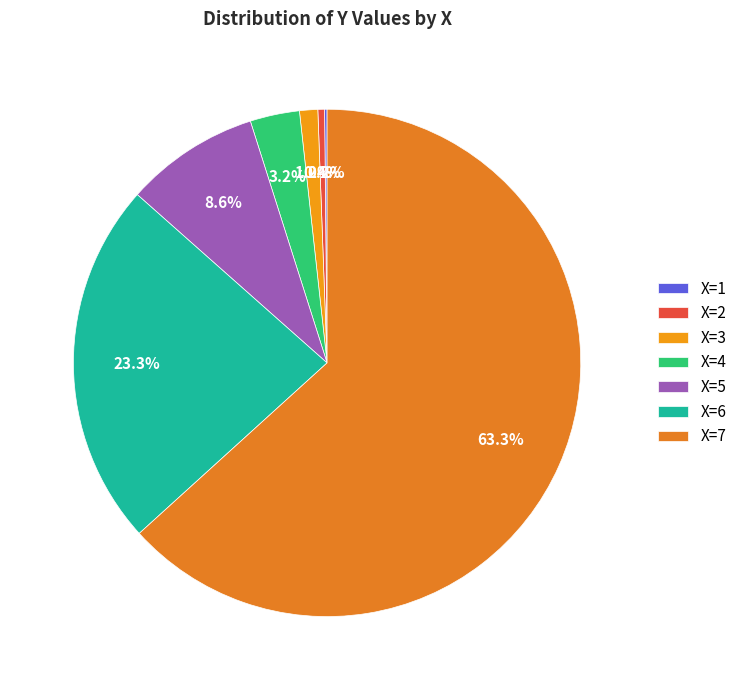

Count the number of slices in the pie.

7